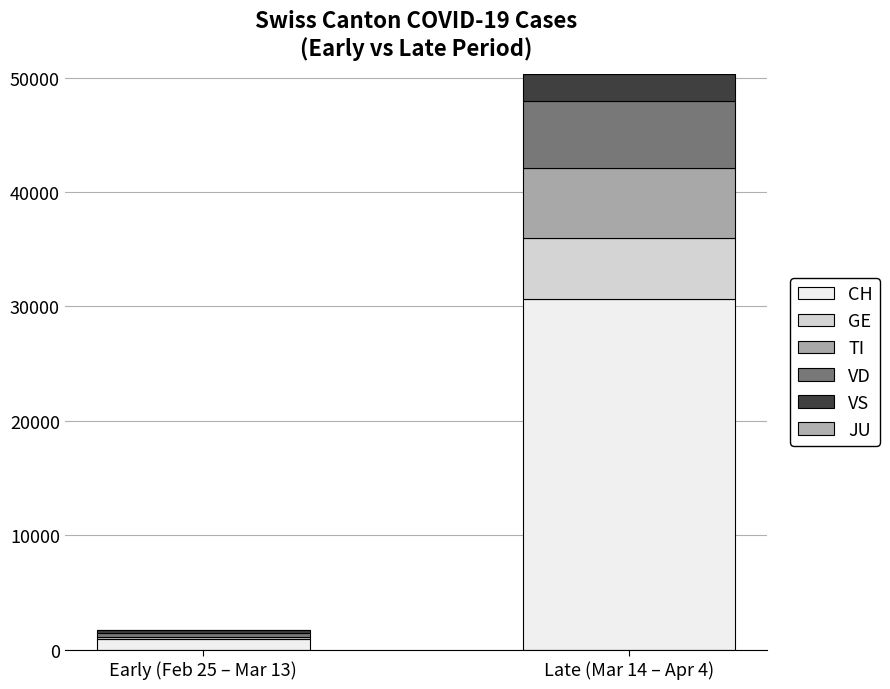

Where is VD nearest to the value 3109?

Early (Feb 25 – Mar 13)